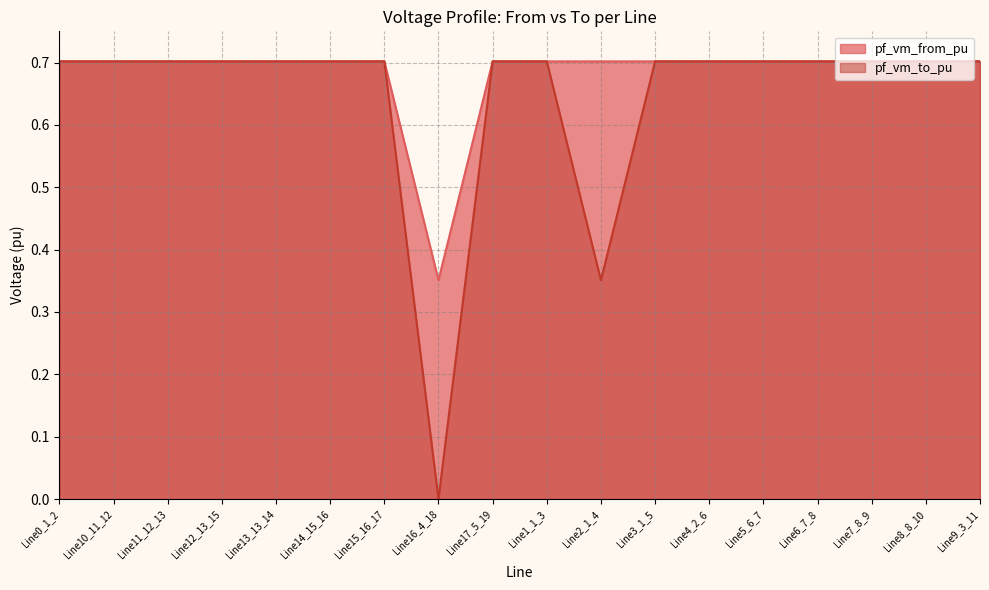

Which label corresponds to the largest value in the chart?

Line15_16_17